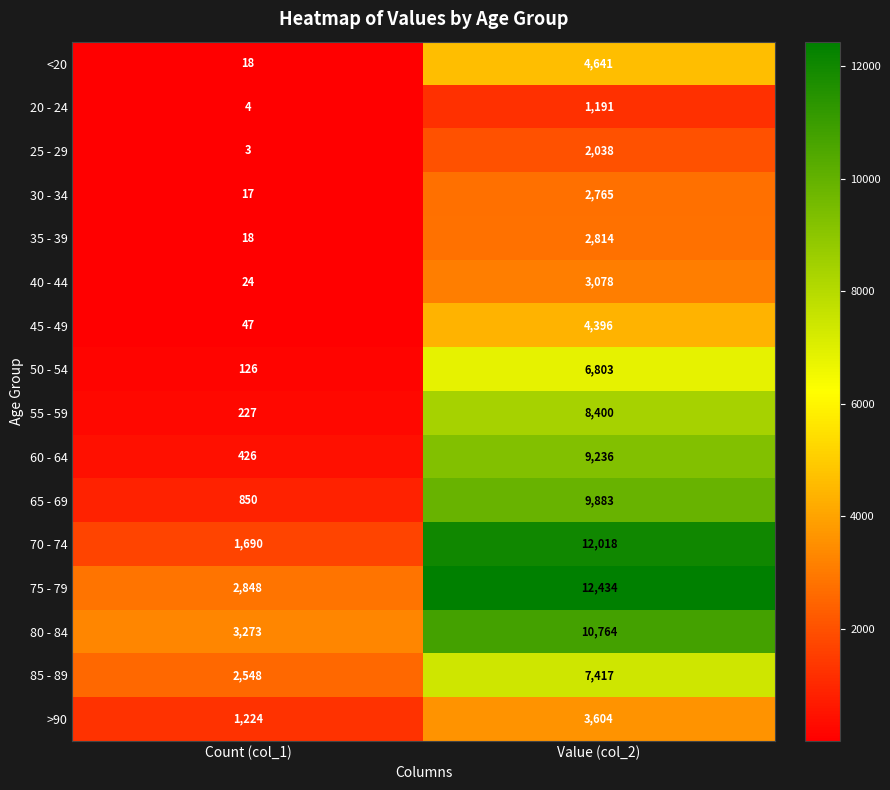

True or false: 75 - 79 has a value of 12434 at Value (col_2).

True